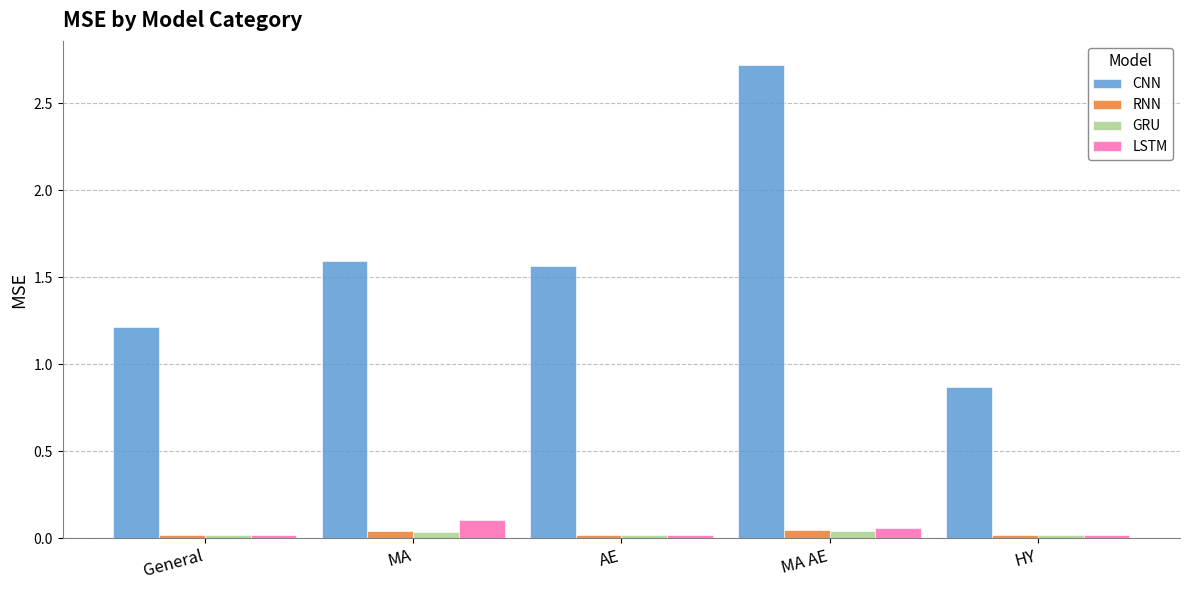

Count the RNN values in the range 0 to 1.

5